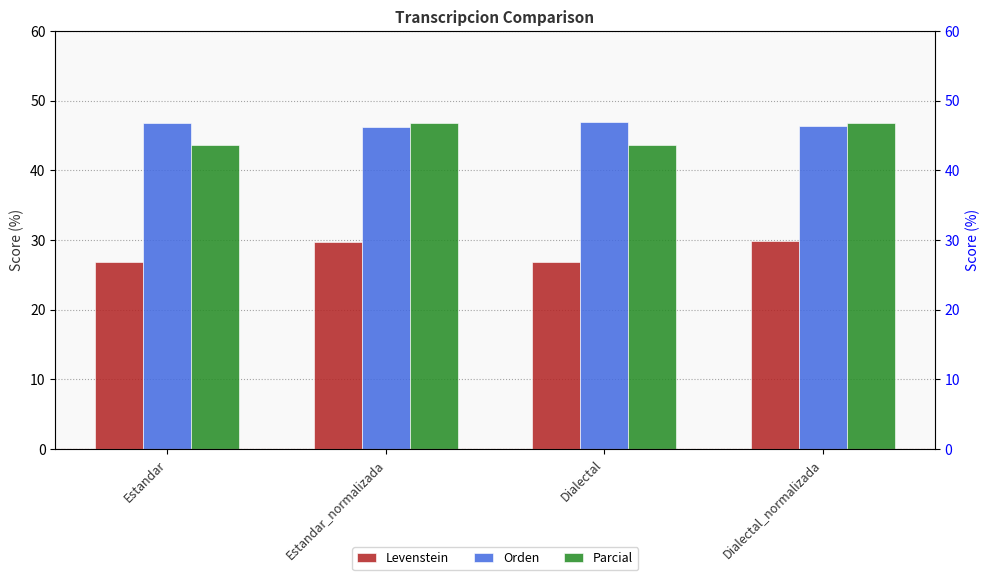

Where does the Parcial series first go above 46?

Estandar_normalizada